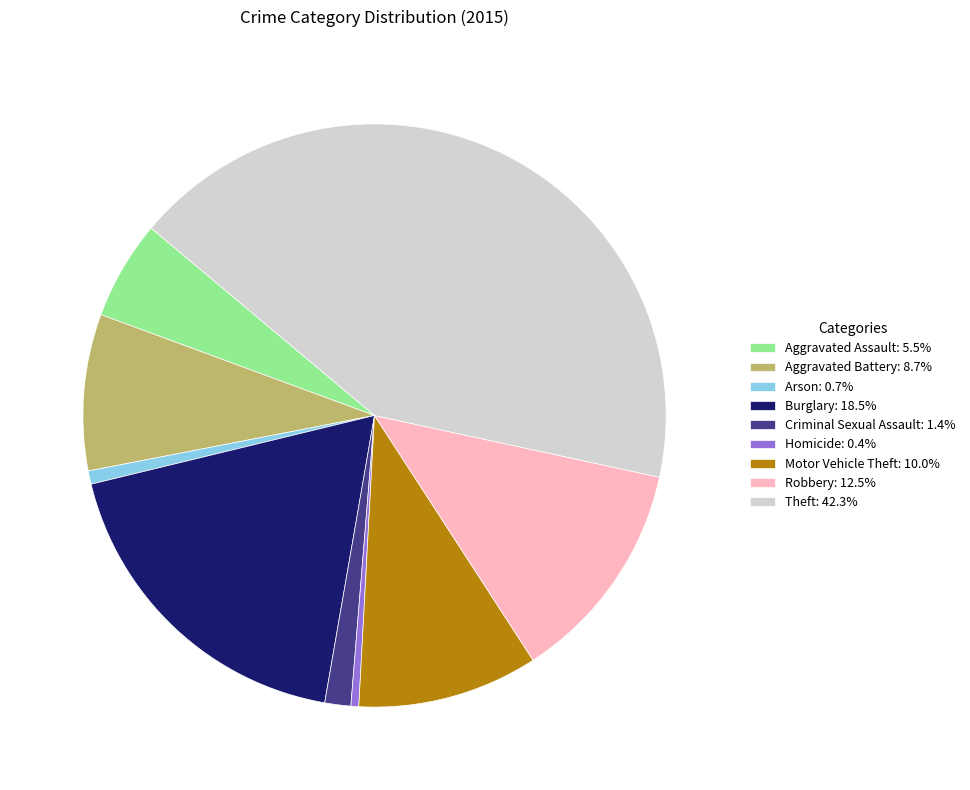

What is the ratio of the value at Robbery: 12.5% to the value at Arson: 0.7%?

16.9